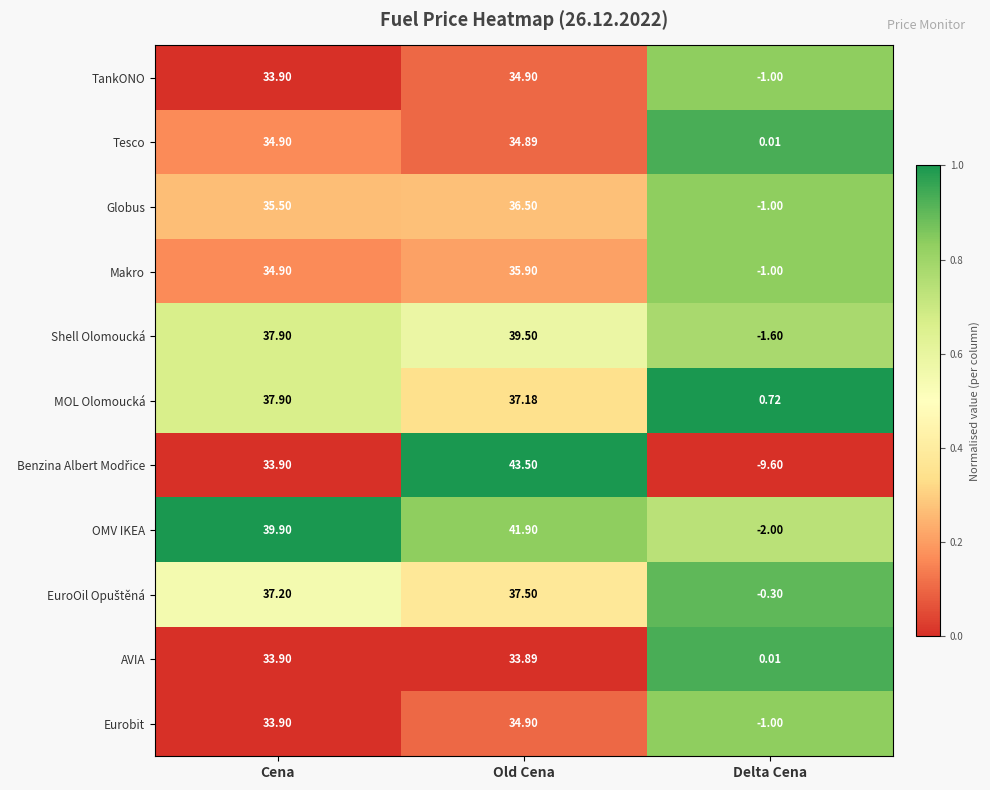

Which category has the lowest value in the Shell Olomoucká series?

Delta Cena